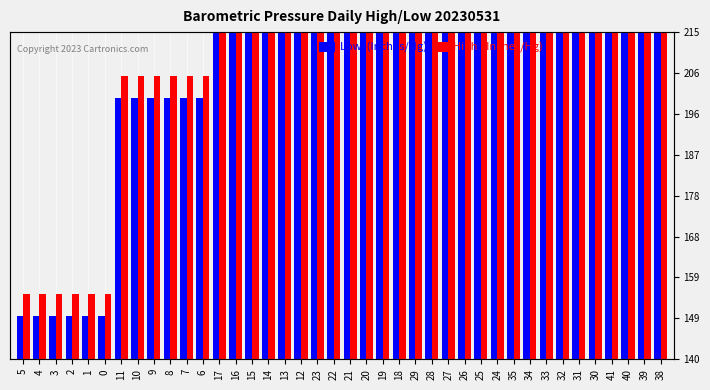

What is the label of the 14th bar from the right?

27